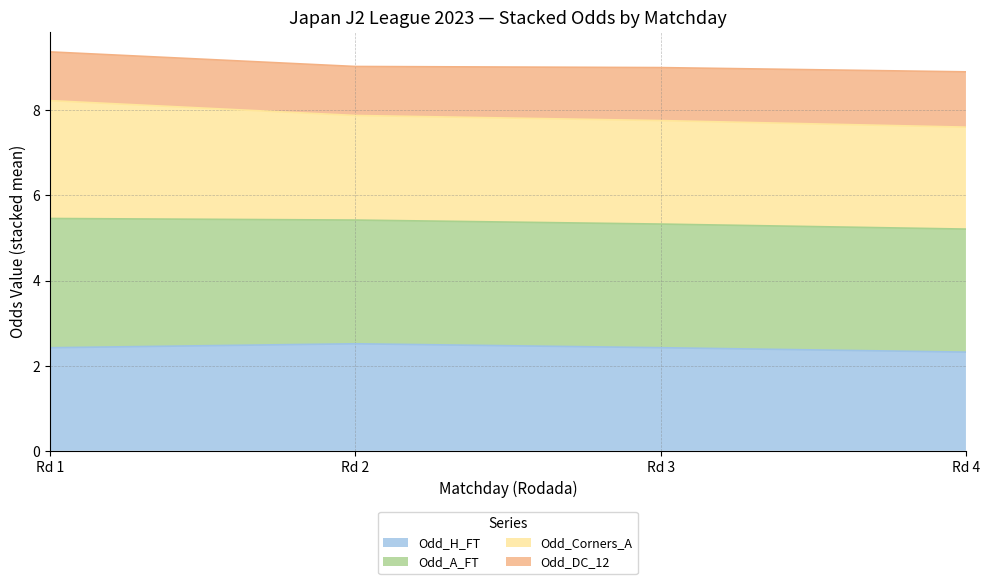

How many lines are shown in the chart?

4